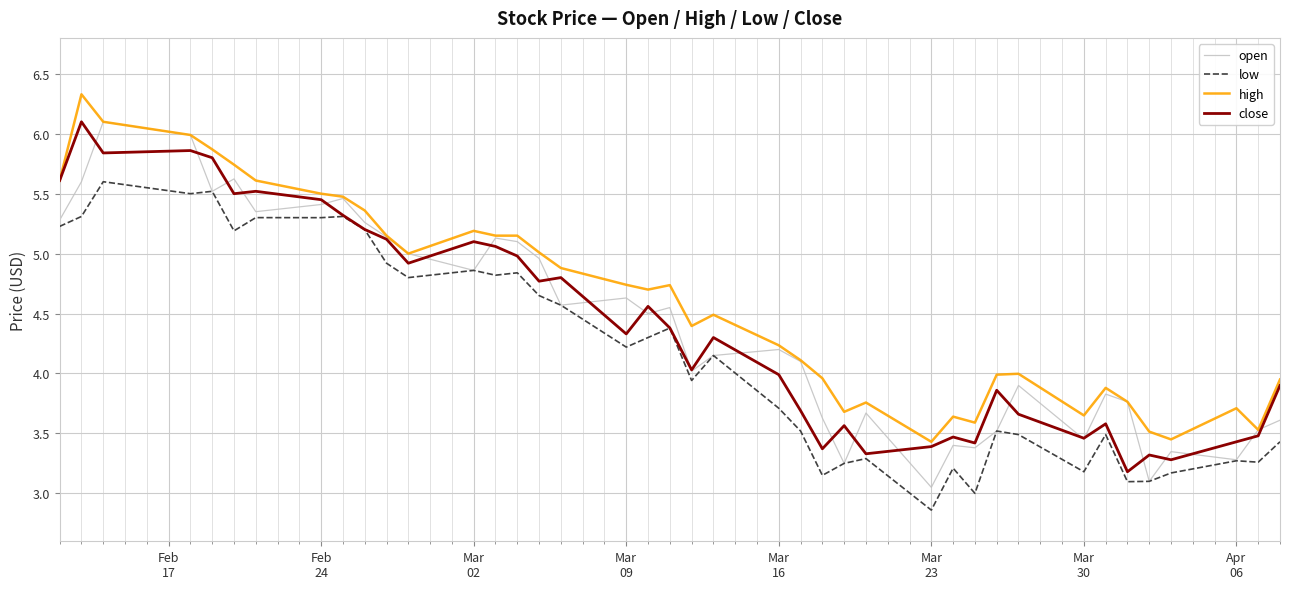

Which series ends up on top after the final intersection of open and close?

close